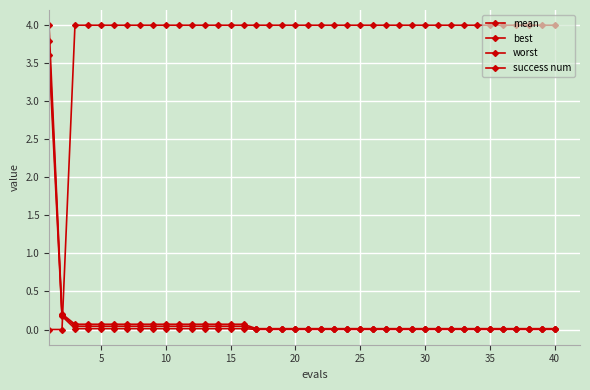

Count the number of data series in this chart.

4